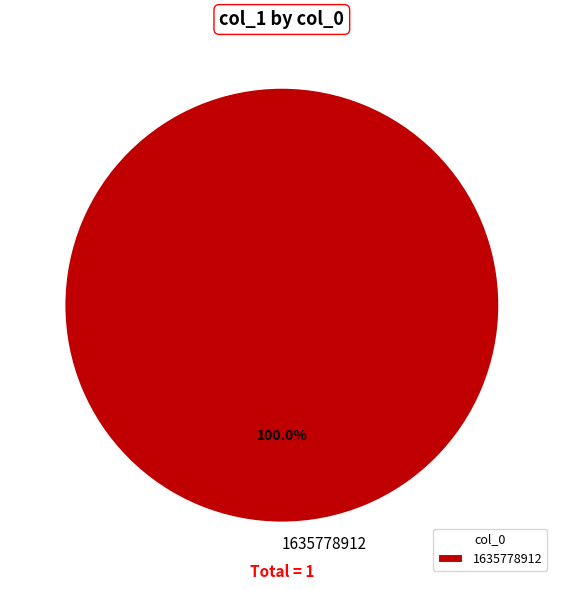

Does any single category account for the majority?

Yes